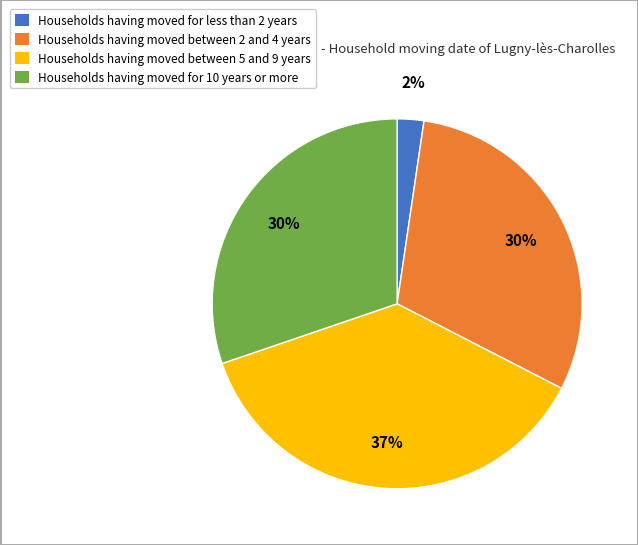

To the nearest percent, what is the average slice percentage?

25%